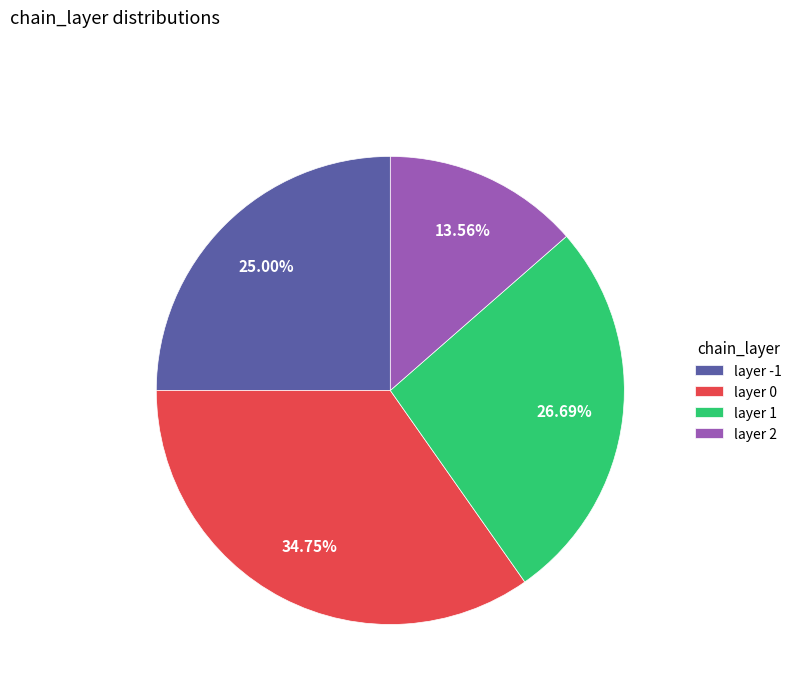

Rank the categories by value from lowest to highest.

layer 2, layer -1, layer 1, layer 0